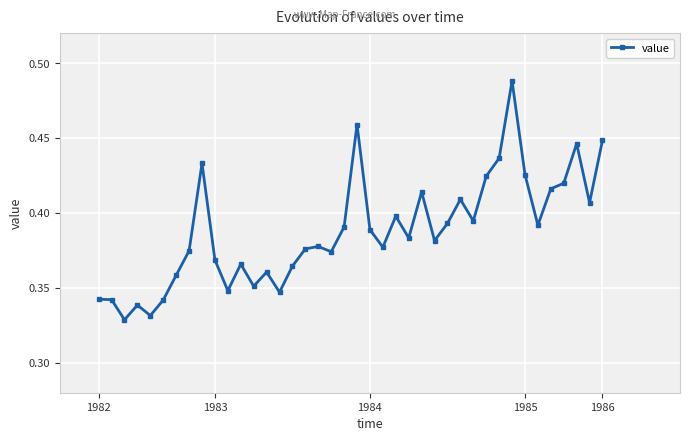

True or false: the data has more than 2 interior local peaks.

True